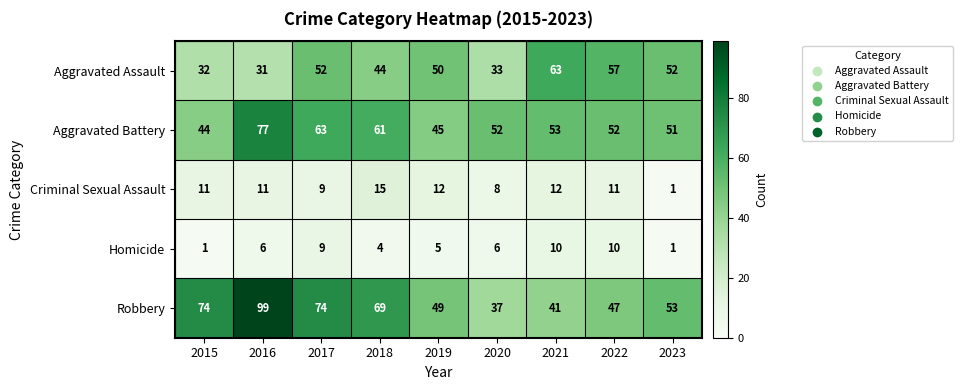

The Homicide series shows 10 at 2021. True or false?

True